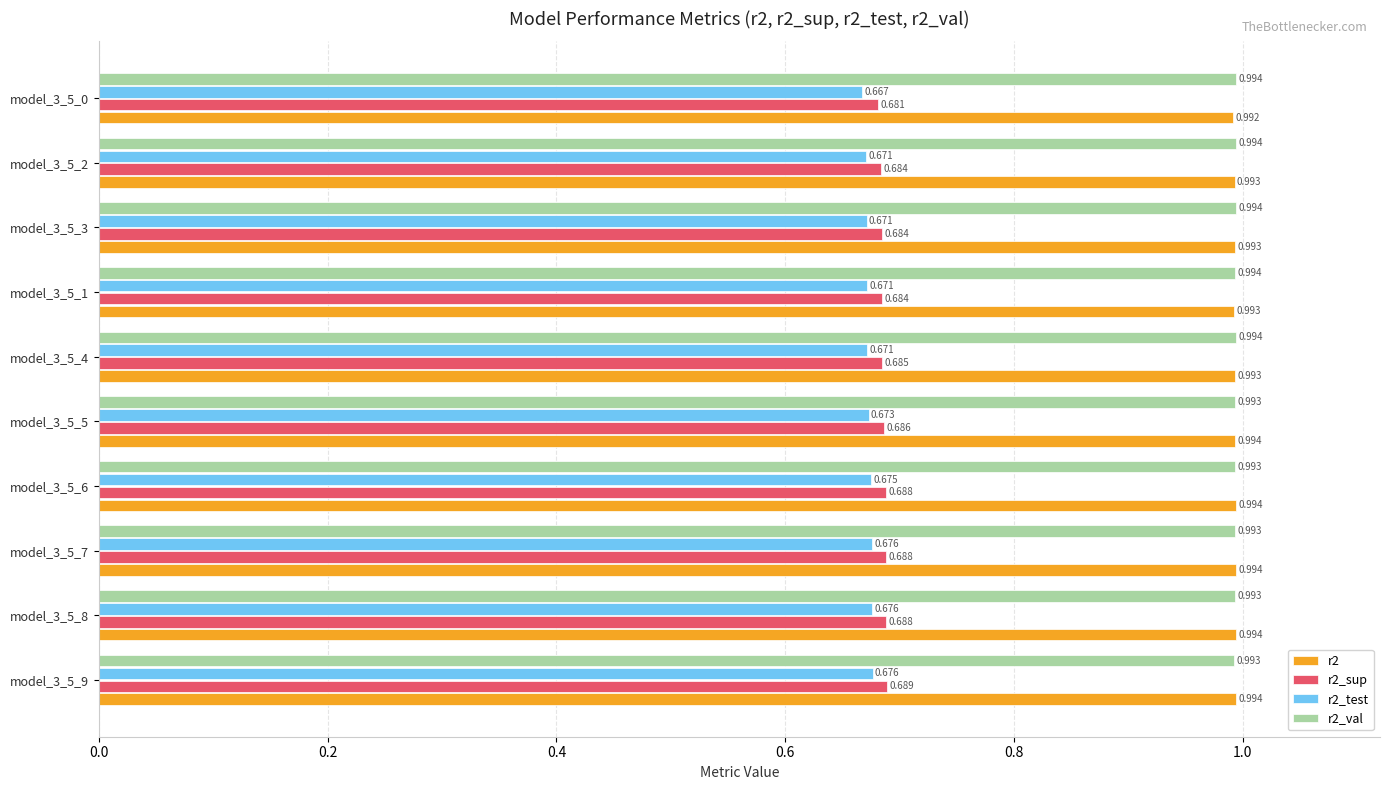

At which category does the chart reach its minimum across all series?

model_3_5_0